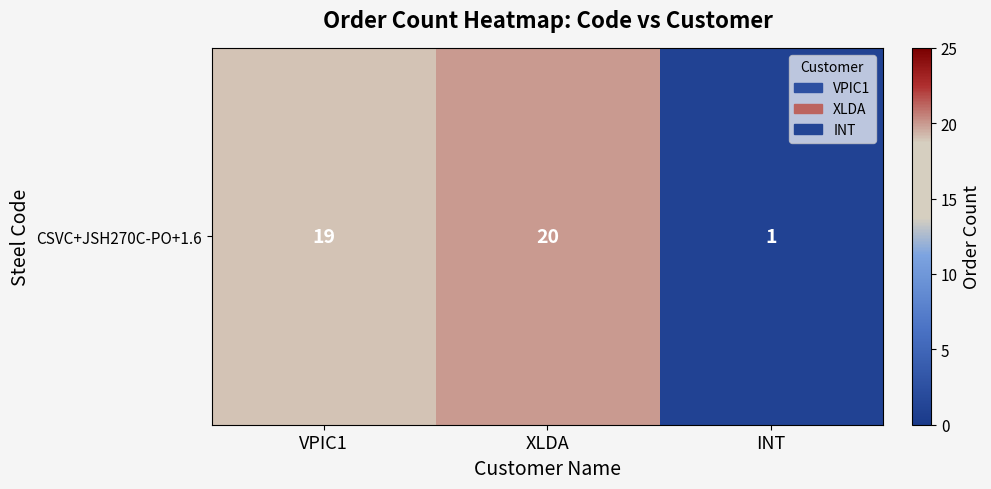

List the labels in order of value, largest first.

XLDA, VPIC1, INT